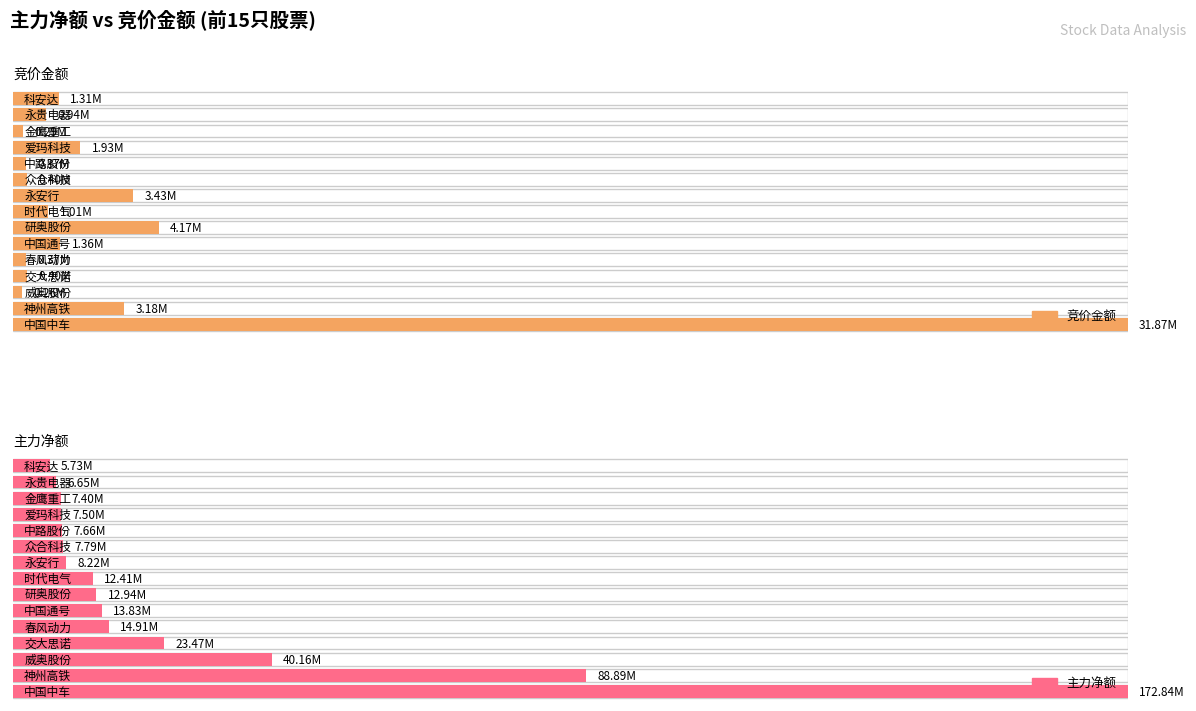

Are the bars grouped side by side (vs. stacked)?

Yes